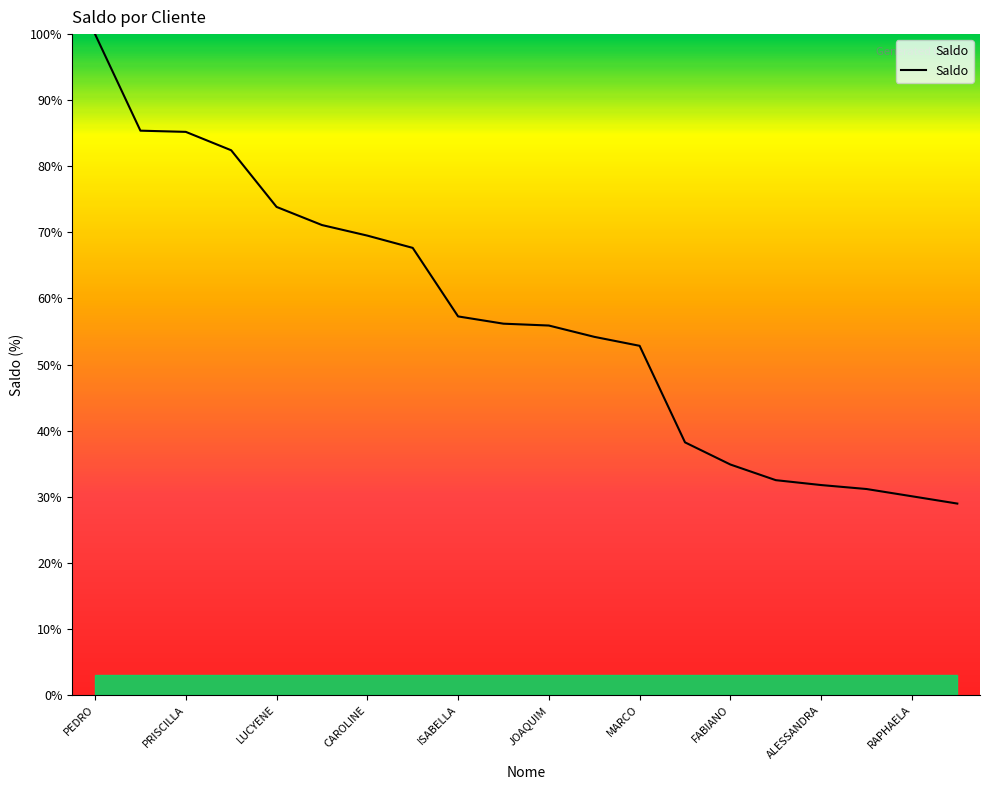

What is the difference between the maximum and minimum values?

71.0